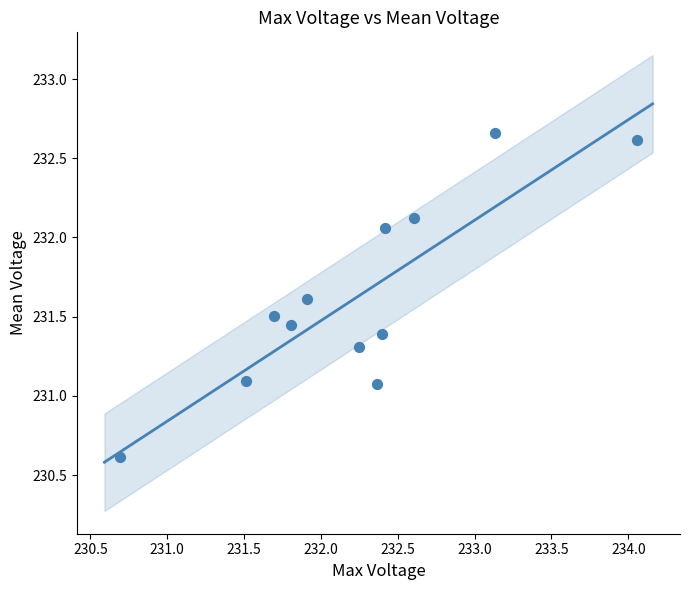

What is the average Y value?

231.6